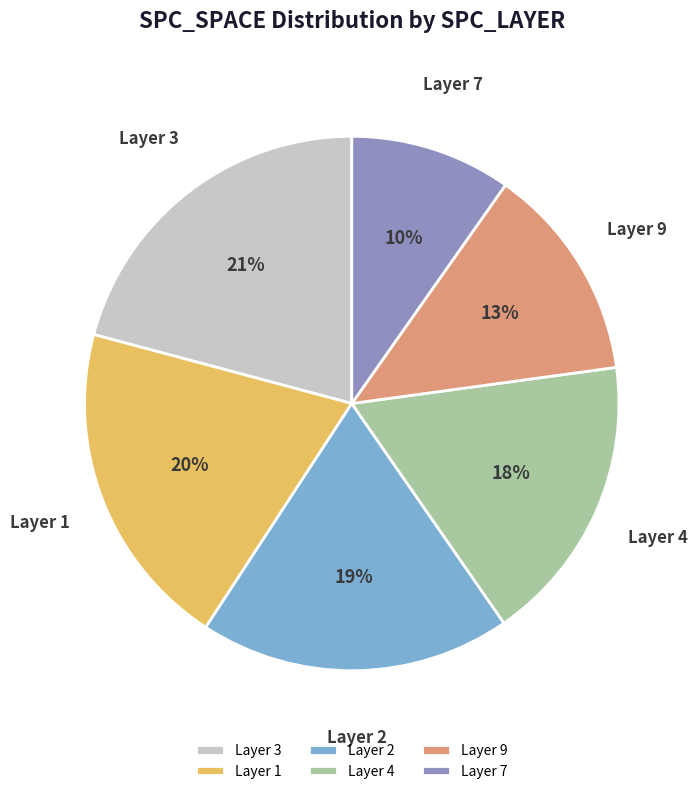

What percentage is the Layer 1 slice, to the nearest percent?

20%